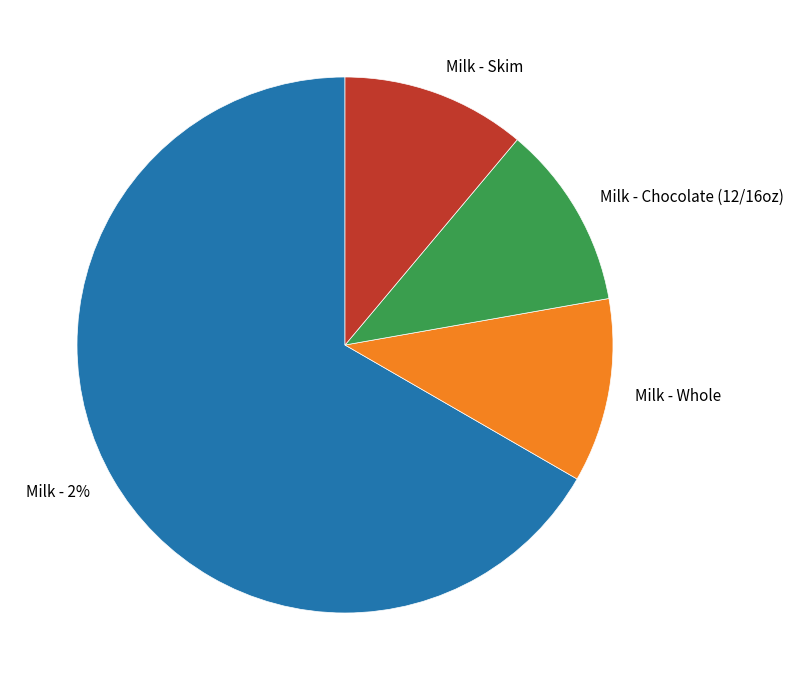

To the nearest percent, what is the average slice percentage?

25%